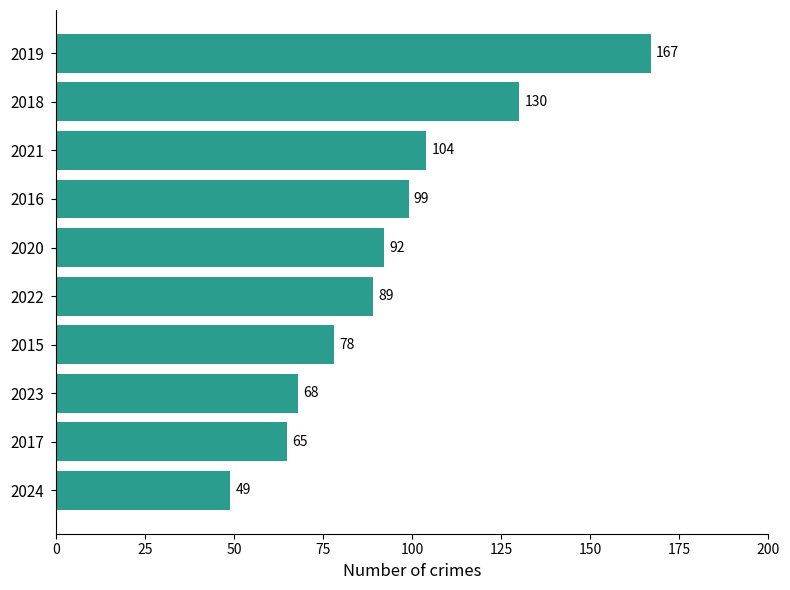

Are the bars horizontal?

Yes